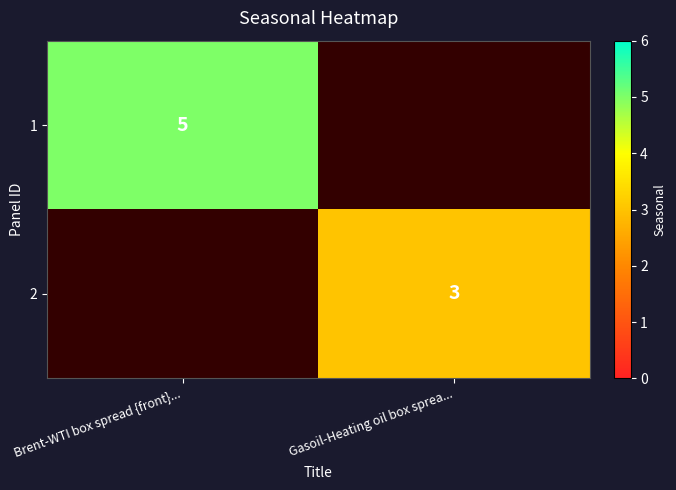

The 1 series shows 5 at Brent-WTI box spread {front}.... True or false?

True